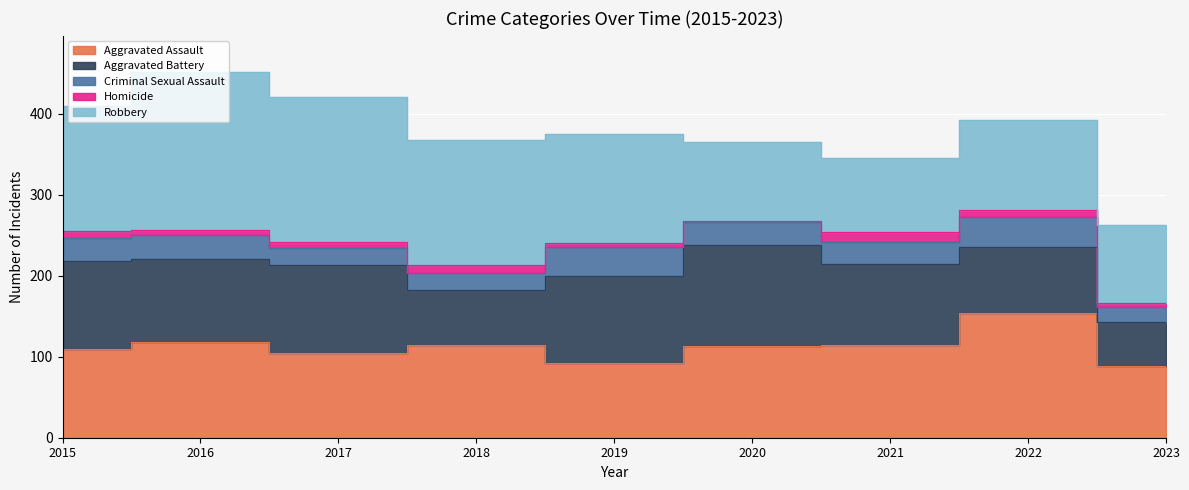

How many values in the Aggravated Assault series exceed 113?

4